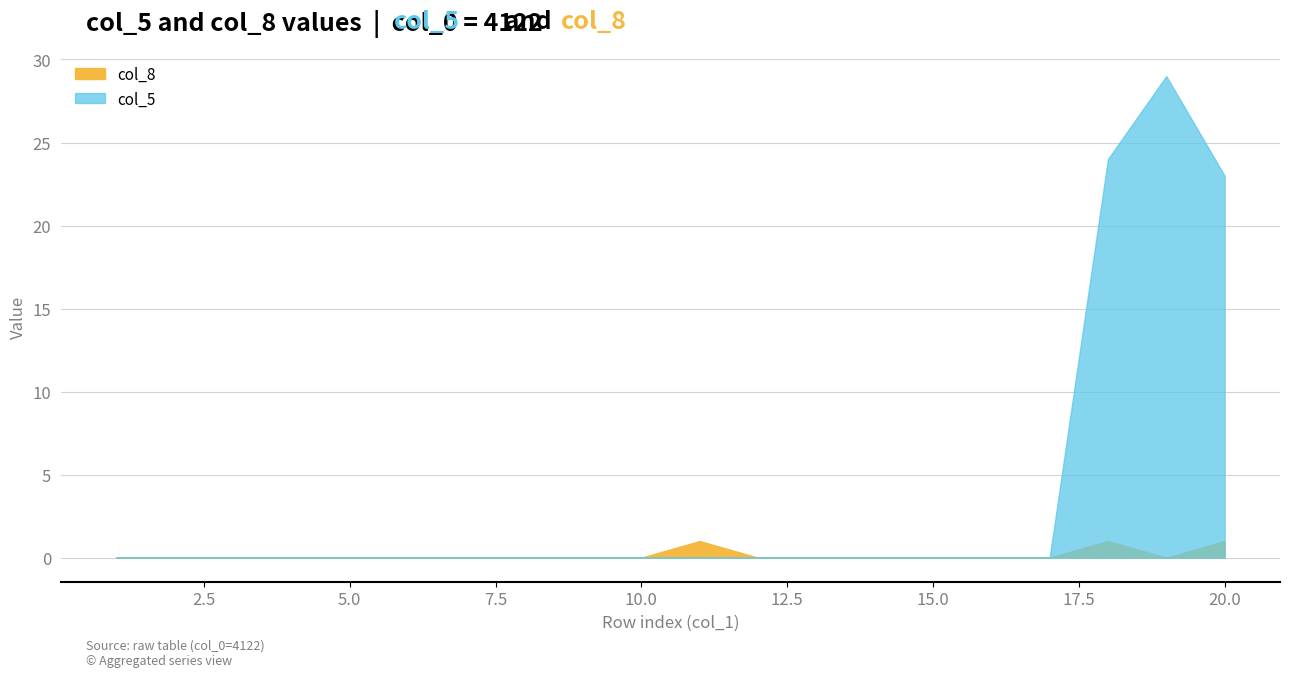

Between 4 and 12, which series saw the biggest shift?

col_5